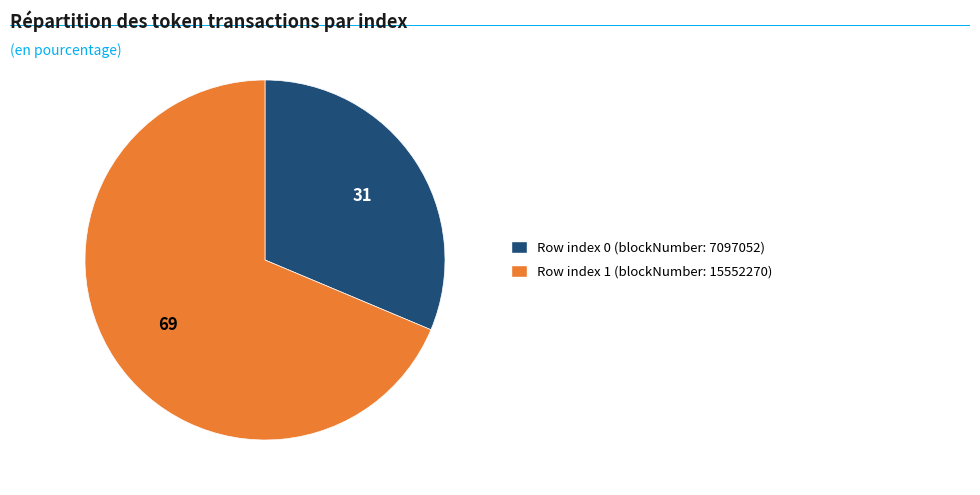

Is there any slice that represents more than half of the pie?

Yes